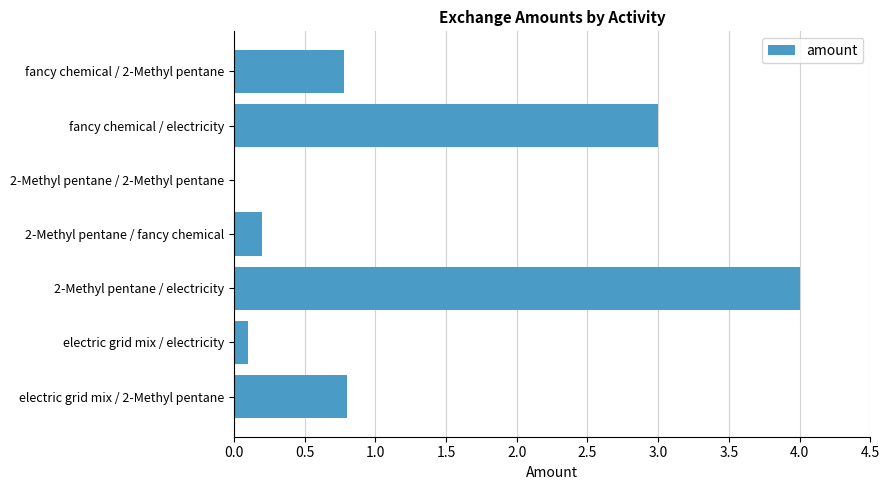

What is the sum of the values at fancy chemical / electricity and electric grid mix / 2-Methyl pentane?

3.8